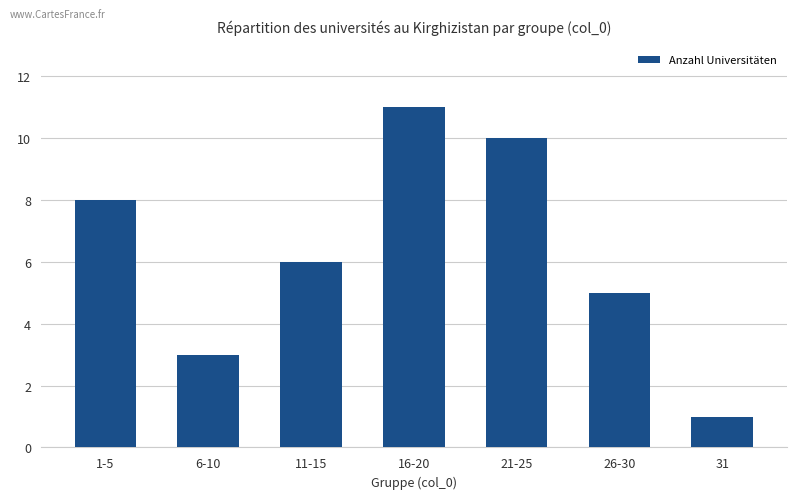

What is the minimum value shown in the chart?

1